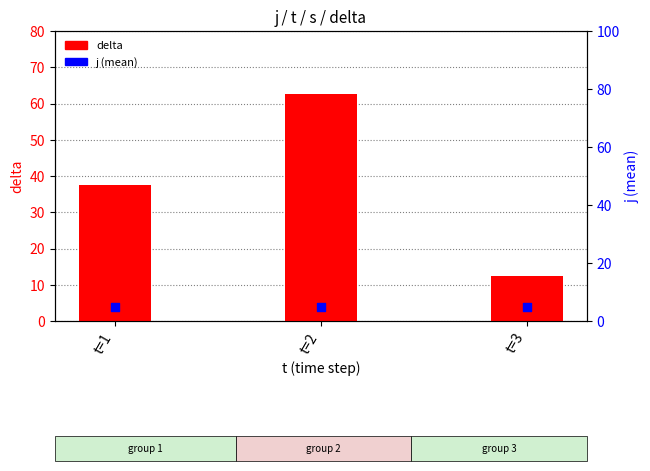

Which series contains the highest Y value?

delta